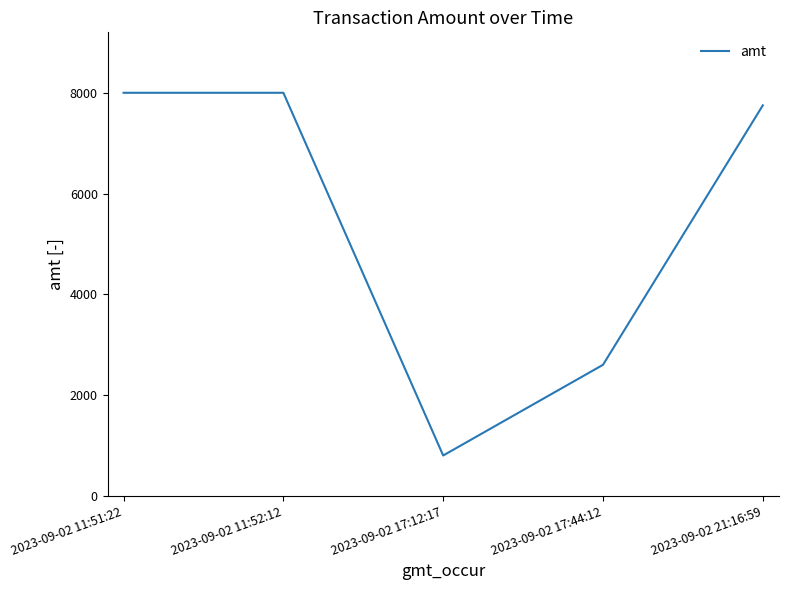

How many interior local valleys (lower than both neighbors) does the data have?

1